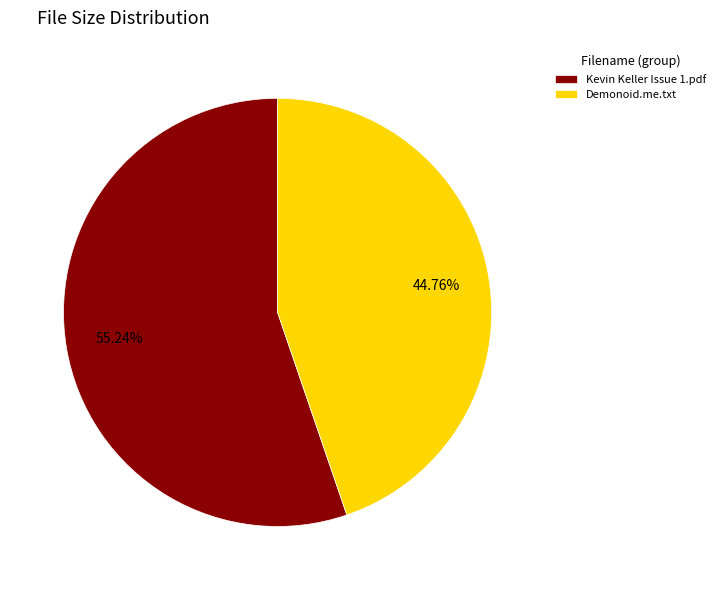

Between Demonoid.me.txt and Kevin Keller Issue 1.pdf, which is larger?

Kevin Keller Issue 1.pdf